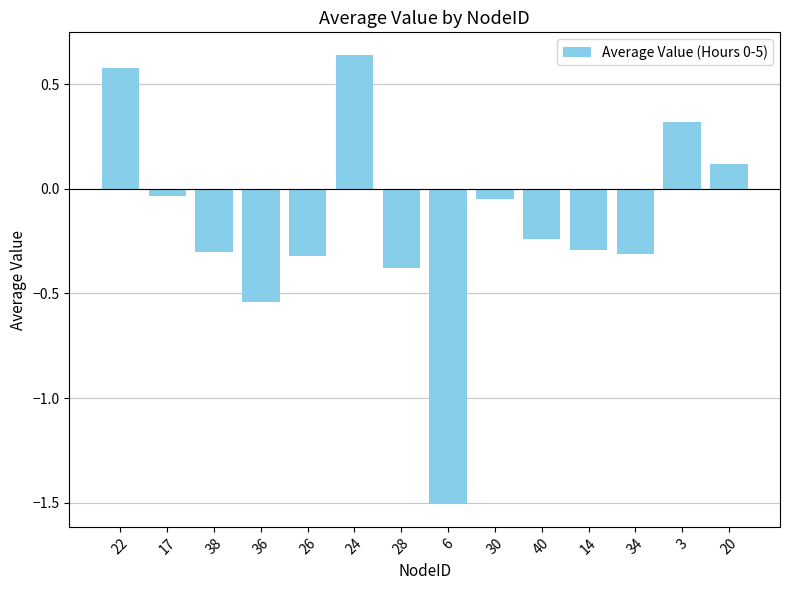

Are the bars grouped side by side (vs. stacked)?

No